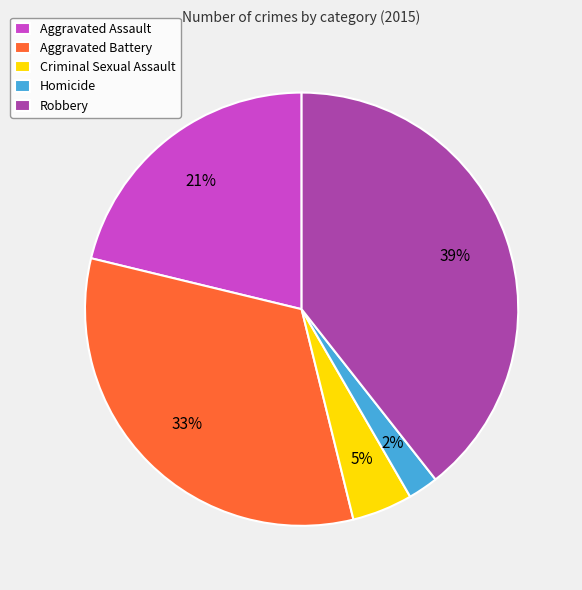

What is the smallest slice in the pie chart?

Homicide